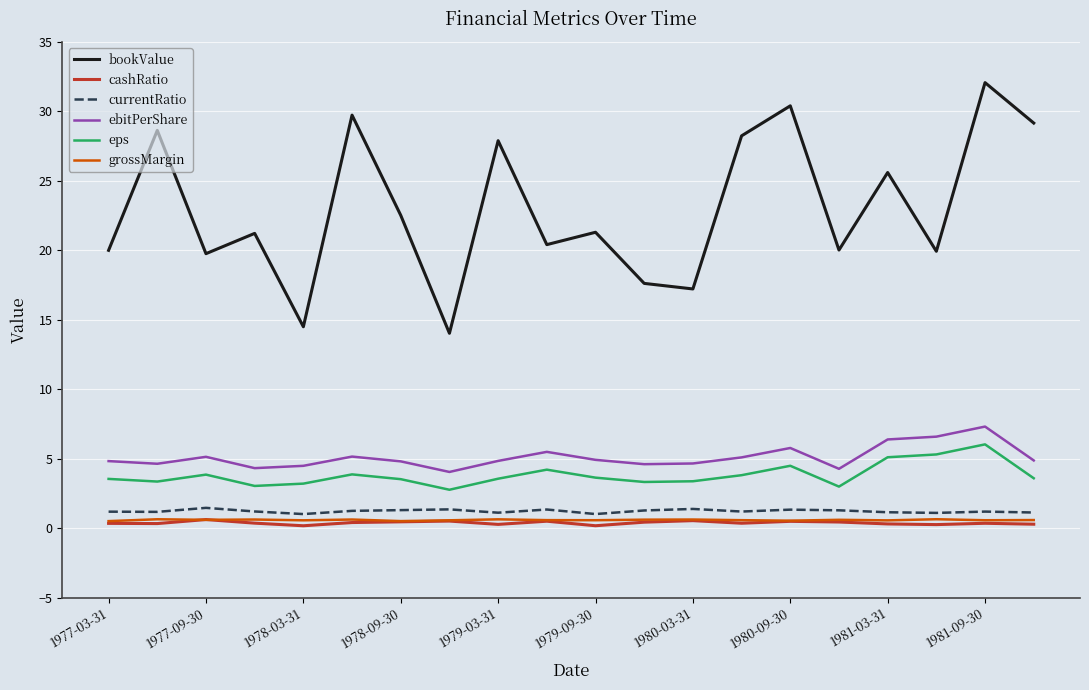

Which series has the largest total across all categories?

bookValue